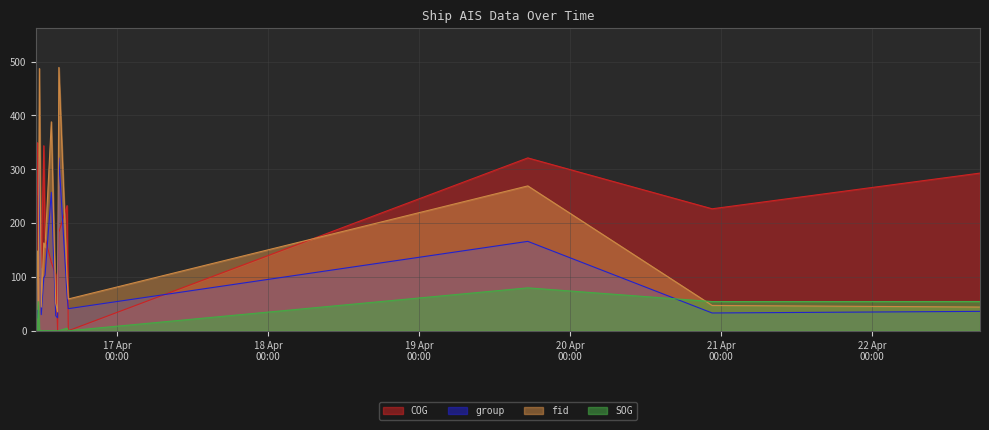

What is the average value of the COG series?

199.7